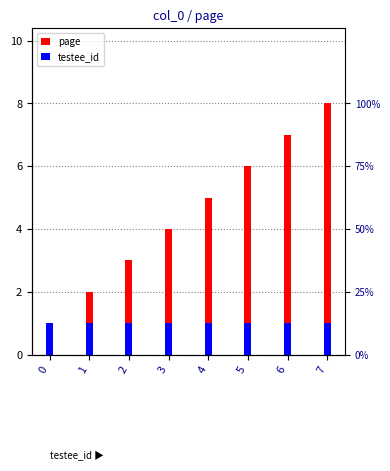

What are all the series names shown in the legend?

page, testee_id